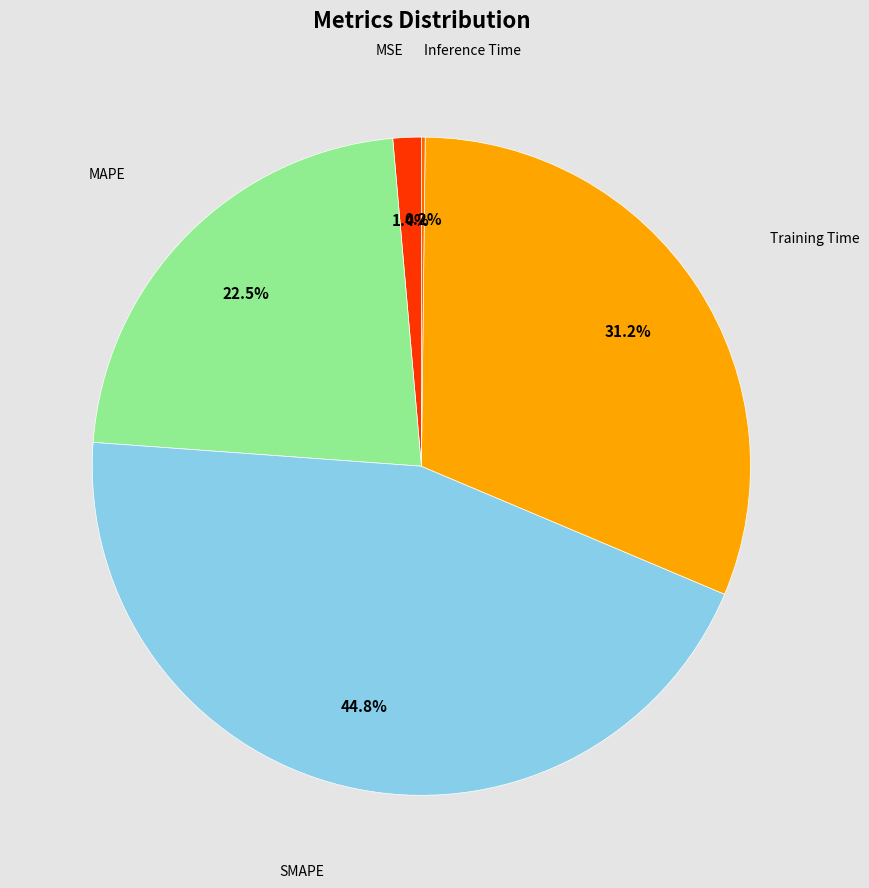

Is there any slice that represents more than half of the pie?

No